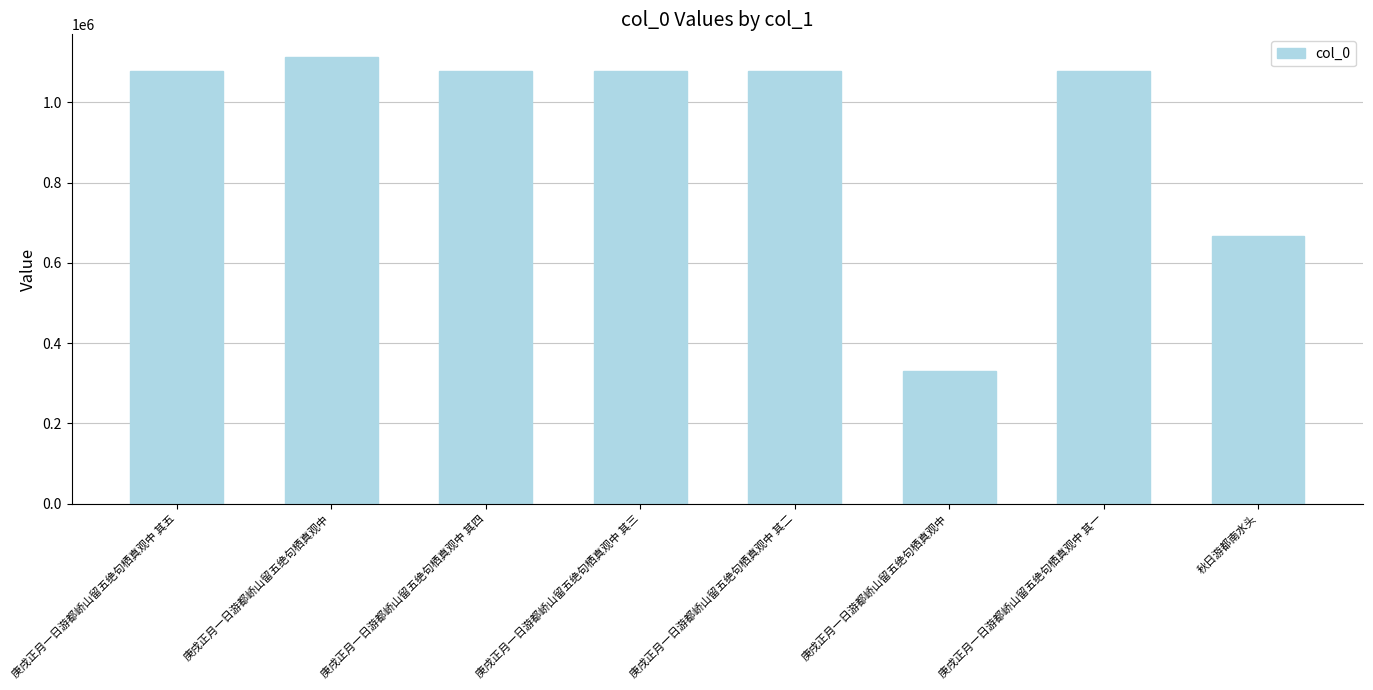

List the labels in order of value, largest first.

庚戌正月一日游都峤山留五绝句栖真观中, 庚戌正月一日游都峤山留五绝句栖真观中 其五, 庚戌正月一日游都峤山留五绝句栖真观中 其四, 庚戌正月一日游都峤山留五绝句栖真观中 其三, 庚戌正月一日游都峤山留五绝句栖真观中 其二, 庚戌正月一日游都峤山留五绝句栖真观中 其一, 秋日游都南水头, 庚戌正月一日游都峤山留五绝句栖真观中